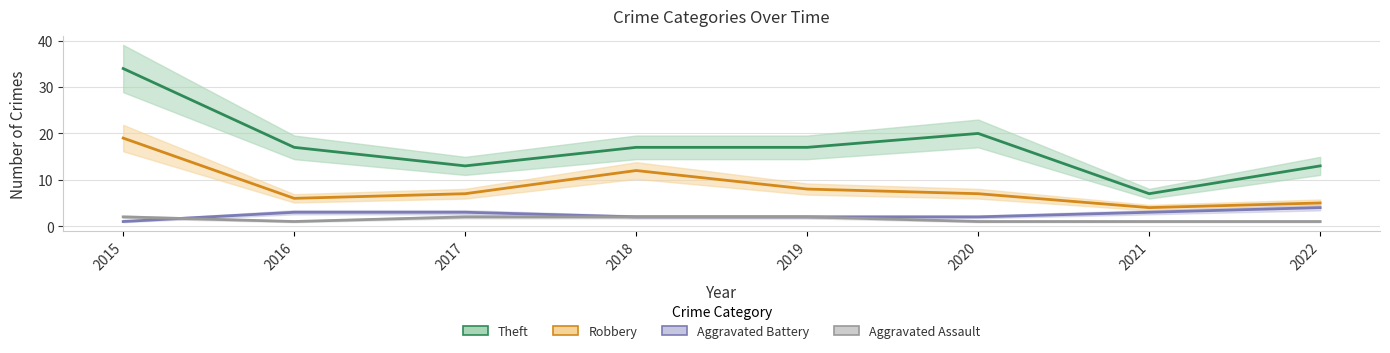

Which series has the largest total across all categories?

Theft